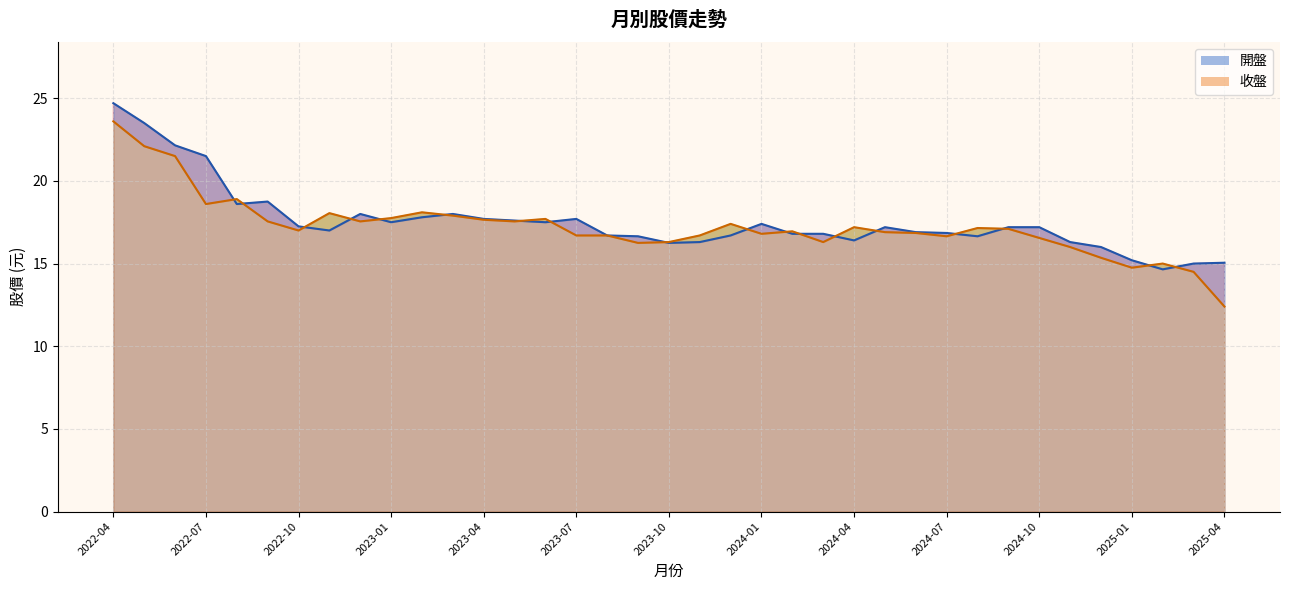

What is the difference between the 開盤 values at 2024-08 and 2025-04?

1.6